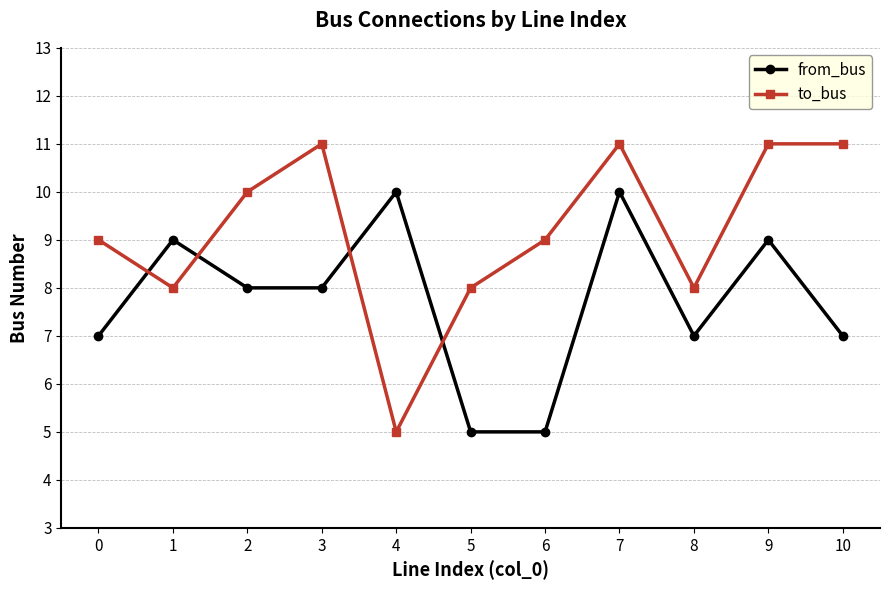

What is the spread (max minus min) of values at 10?

4